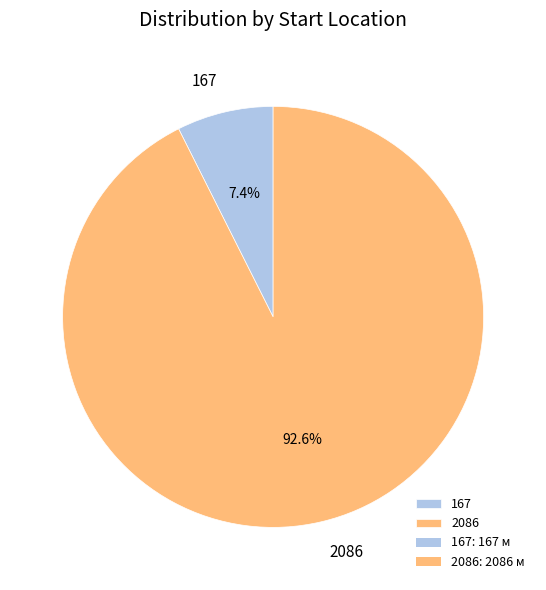

To the nearest percent, what is the average slice percentage?

50%